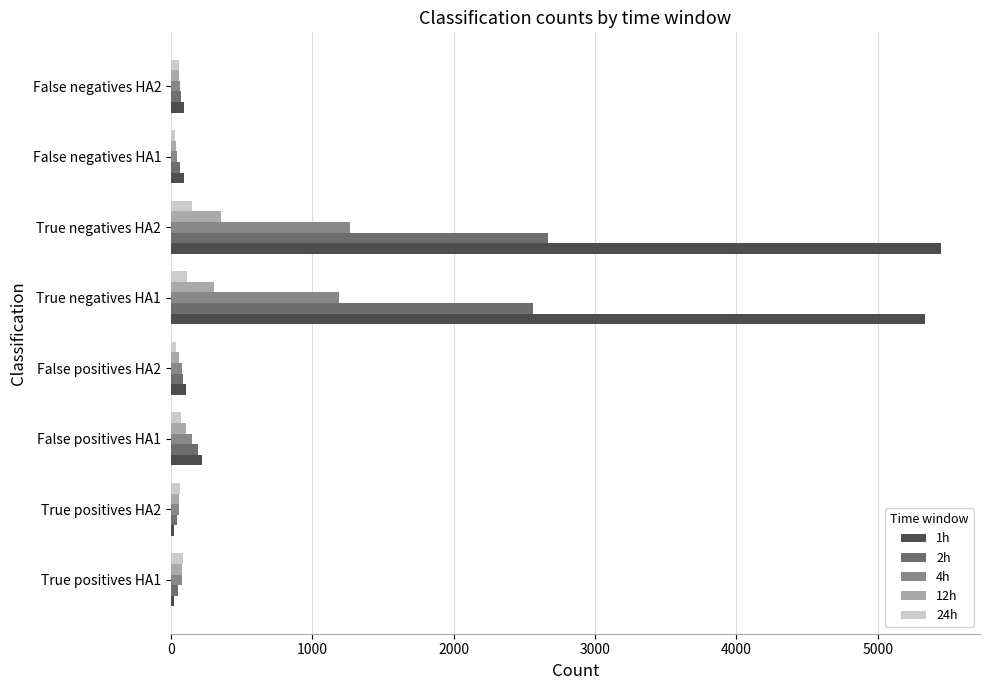

Which series has the largest total across all categories?

1h